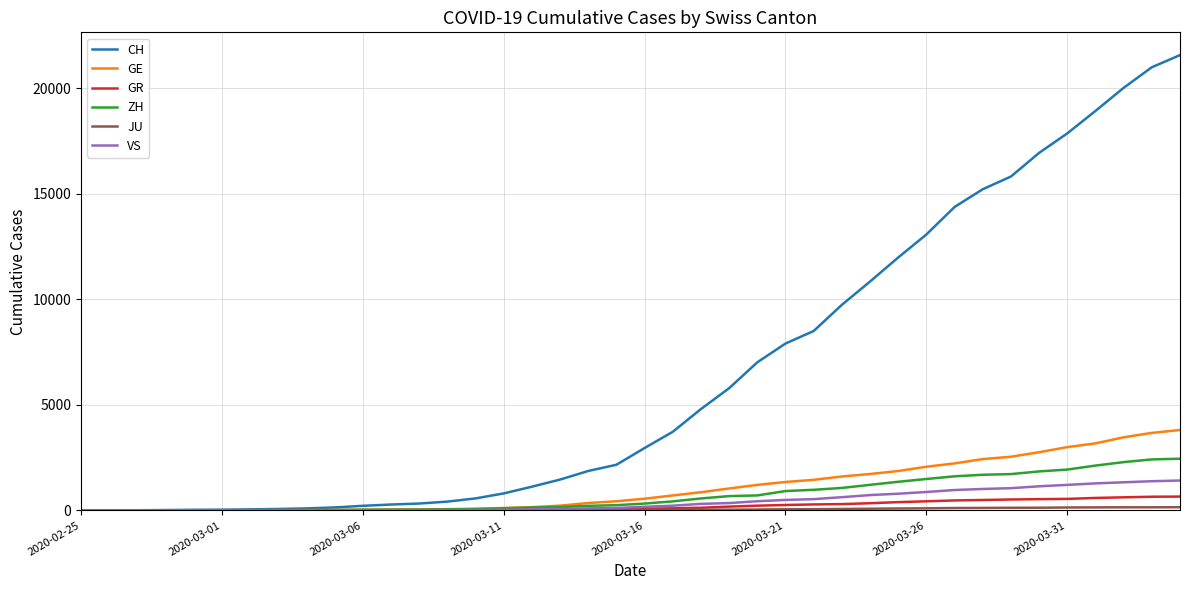

What is the greatest value displayed?

21580